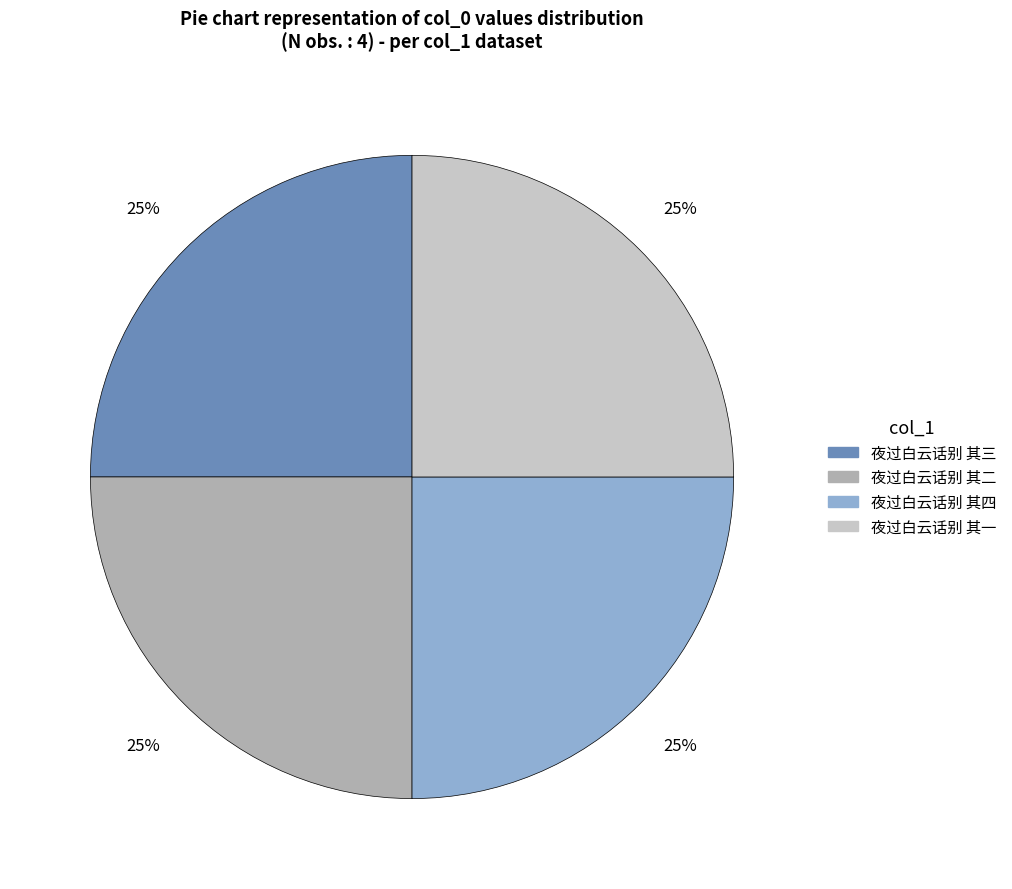

Approximately how many times larger is the value at 夜过白云话别 其一 compared to 夜过白云话别 其四?

1.0